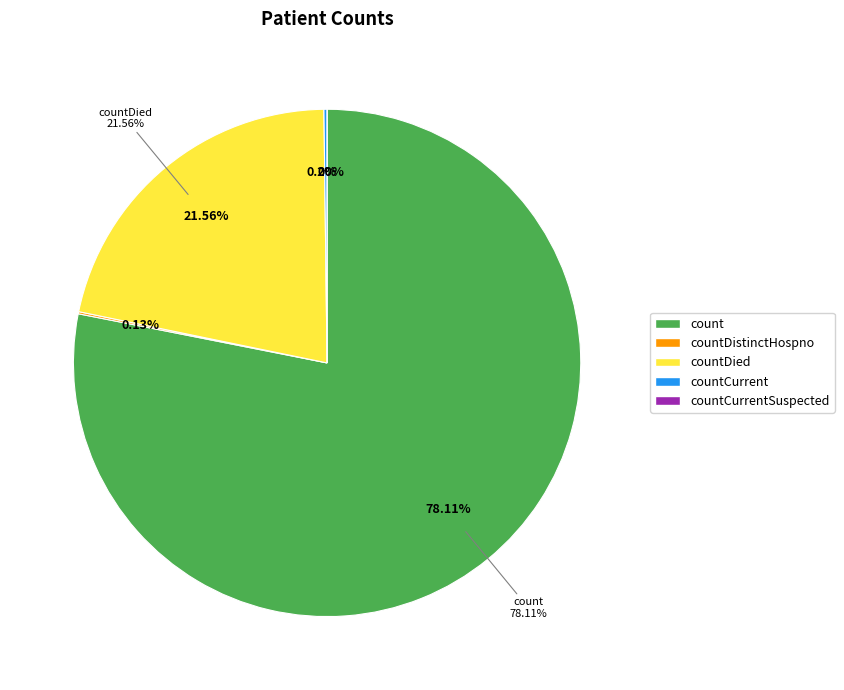

Is it true that countDistinctHospno is 1% of the pie?

False